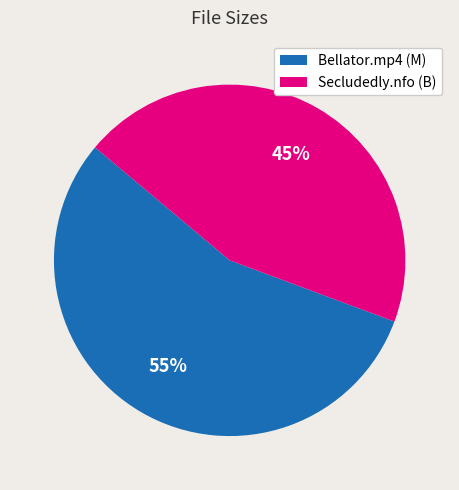

To the nearest percent, what is the average slice percentage?

50%